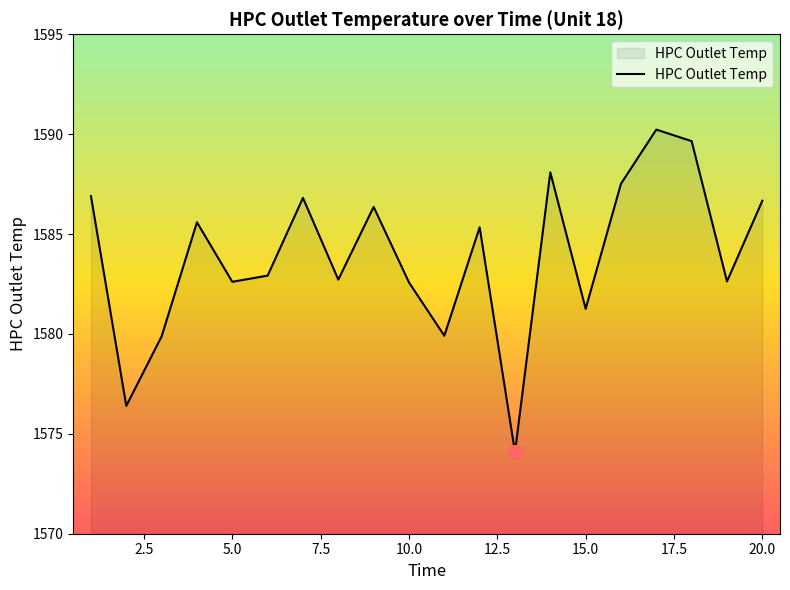

How many series are shown in this chart?

1